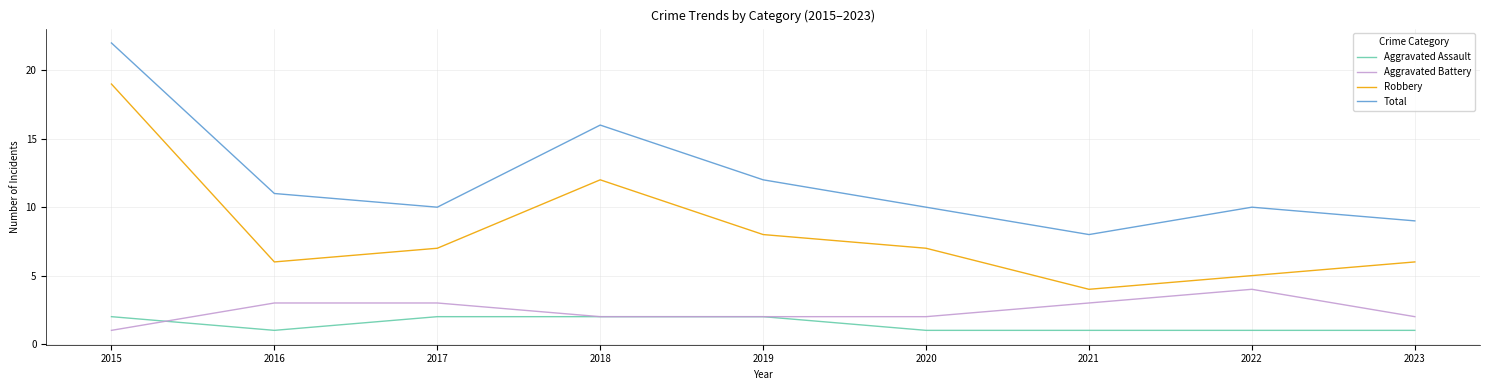

At which label does Total reach its peak?

2015